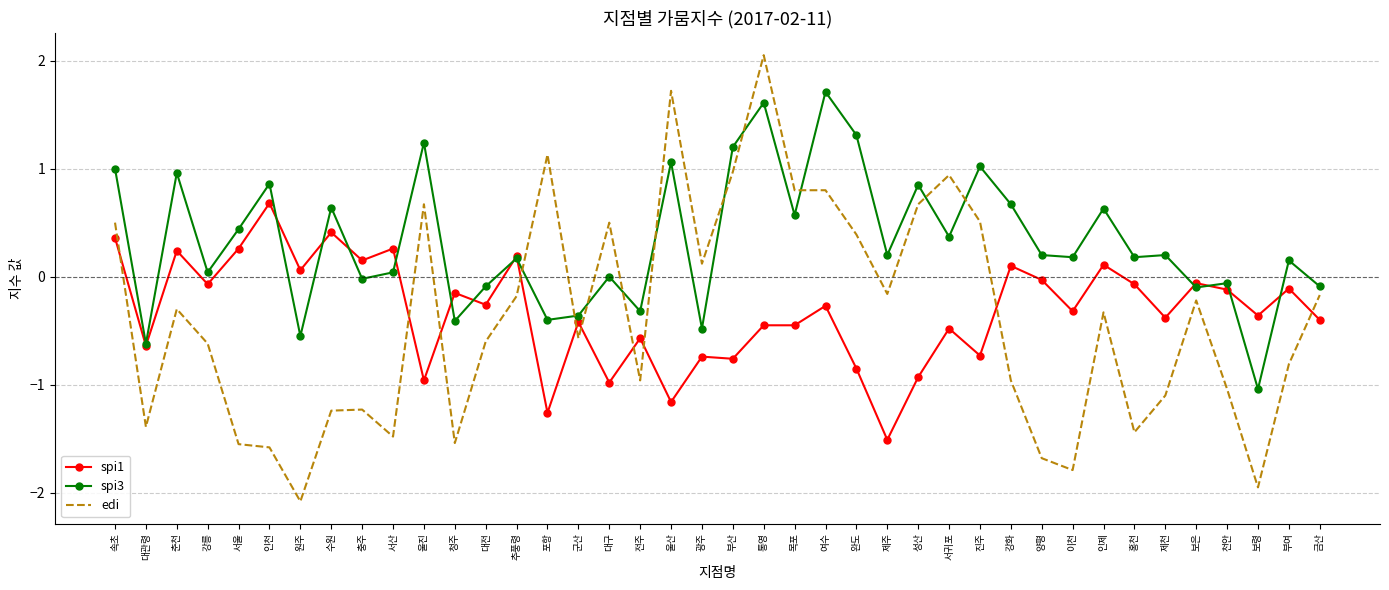

Rank the series at 전주 from highest to lowest value.

spi3, spi1, edi